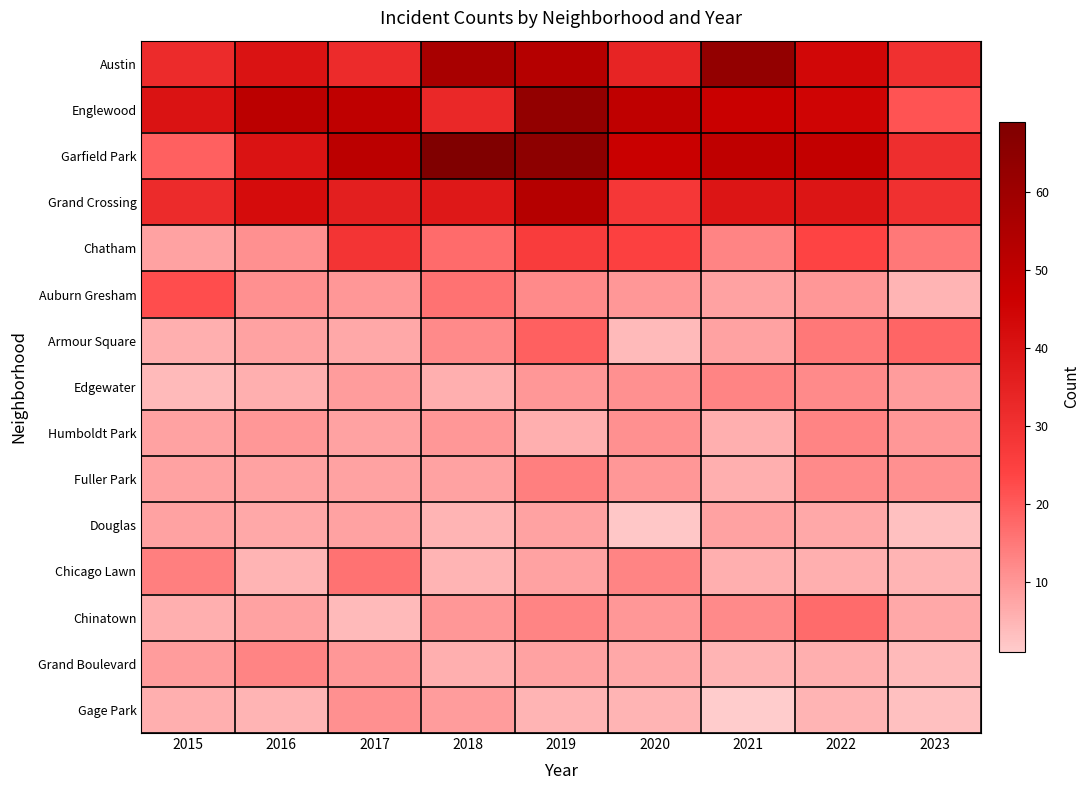

Rank the series at 2016 from lowest to highest value.

Chicago Lawn, Gage Park, Edgewater, Douglas, Armour Square, Fuller Park, Chinatown, Humboldt Park, Chatham, Auburn Gresham, Grand Boulevard, Austin, Garfield Park, Grand Crossing, Englewood